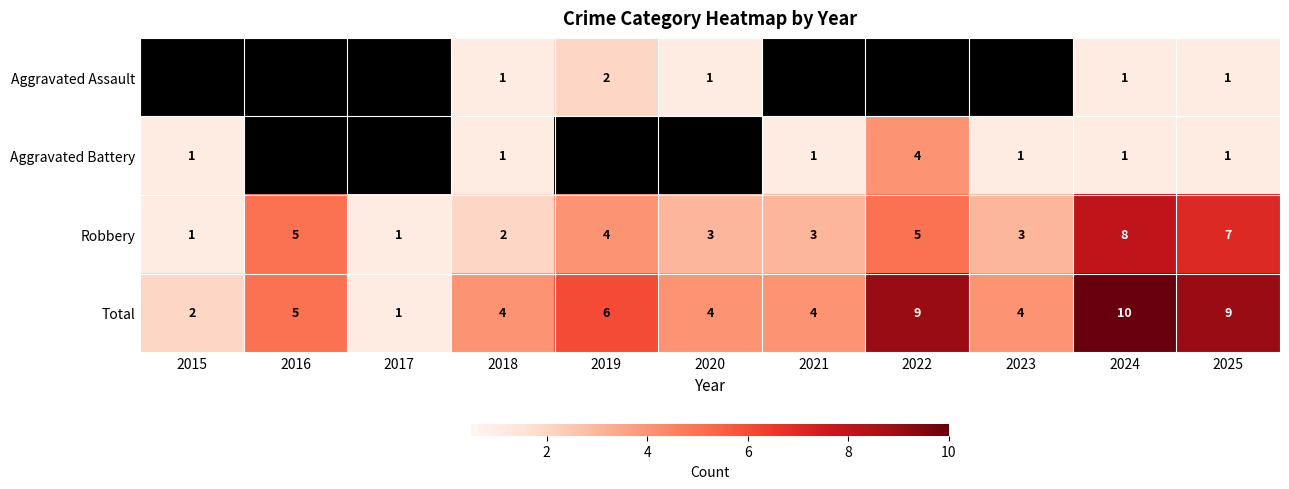

What is the highest value of the Total series?

10